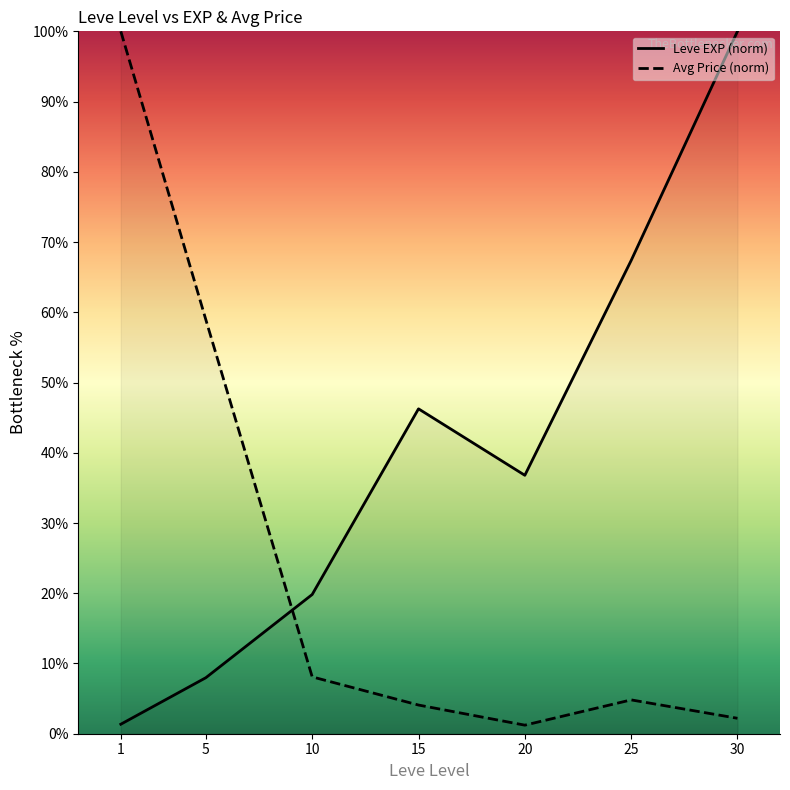

What is the sum of all Leve EXP (norm) values?

279.6